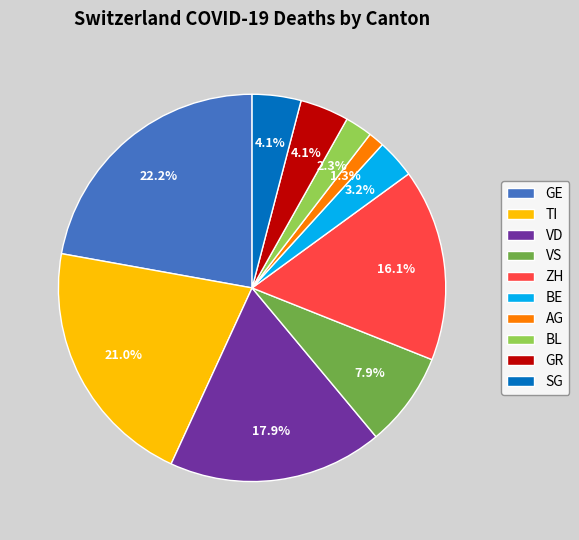

Is the sum of AG and SG greater than half?

No